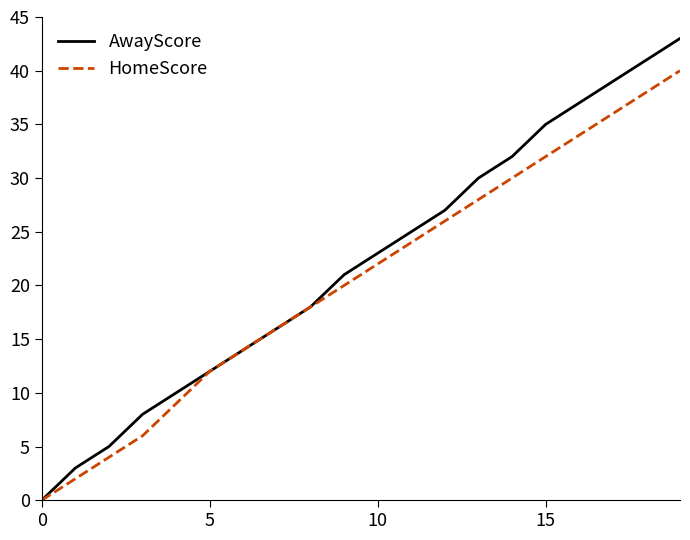

What is the maximum value shown in the chart?

43